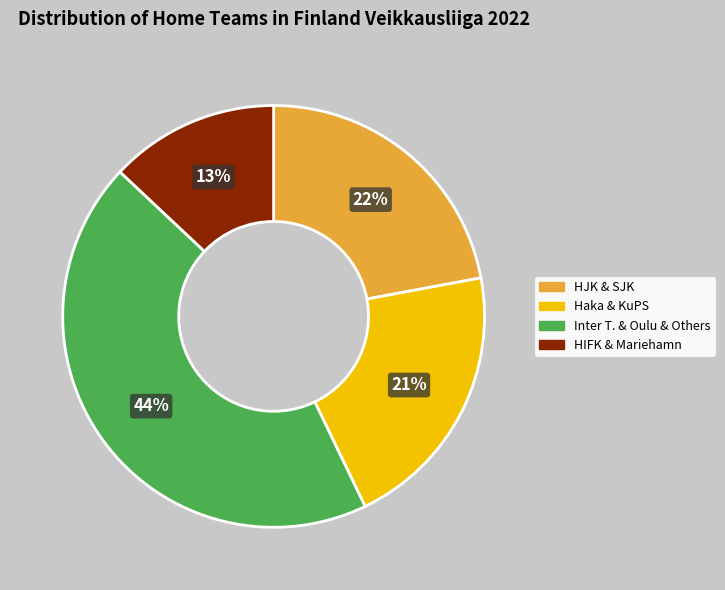

To the nearest percent, what portion does Inter T. & Oulu & Others represent?

44%